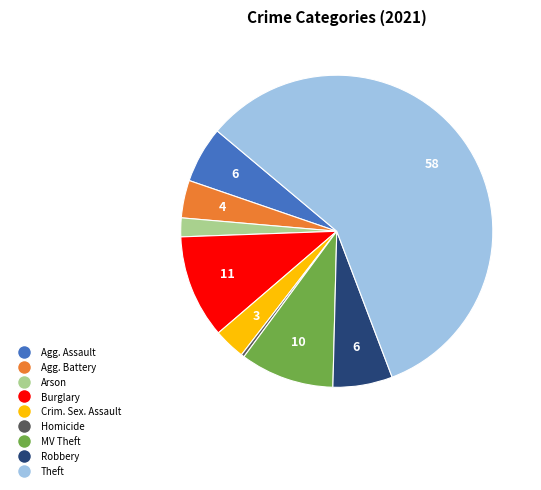

Is there a majority slice in this chart?

Yes